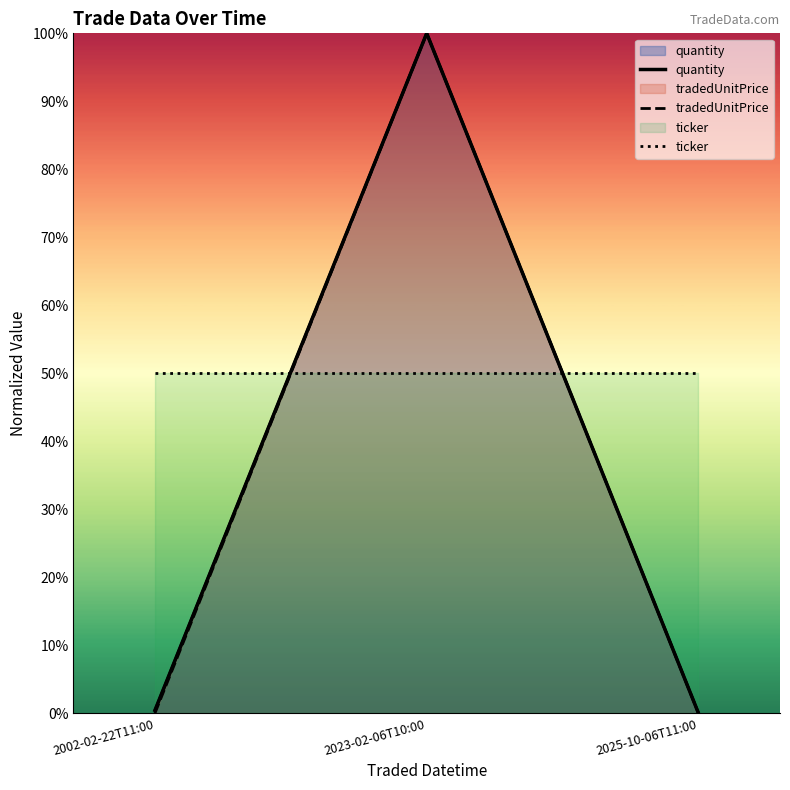

What is the sum of the tradedUnitPrice values at 2025-10-06T11:00 and 2023-02-06T10:00?

1.0